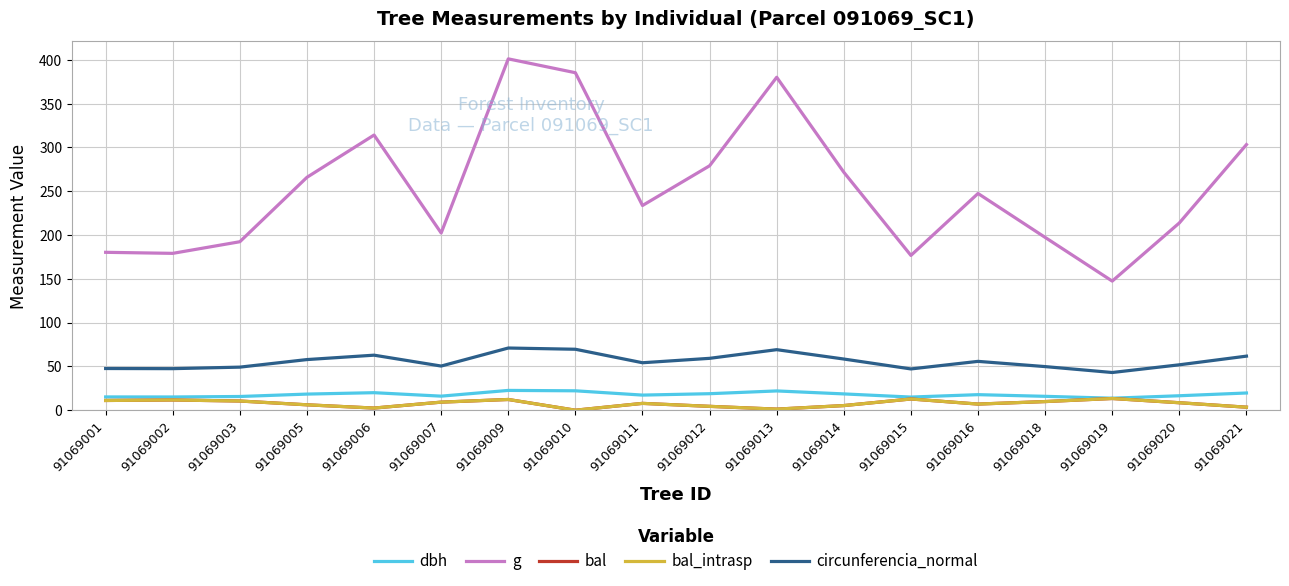

Does the chart have visible grid lines?

Yes